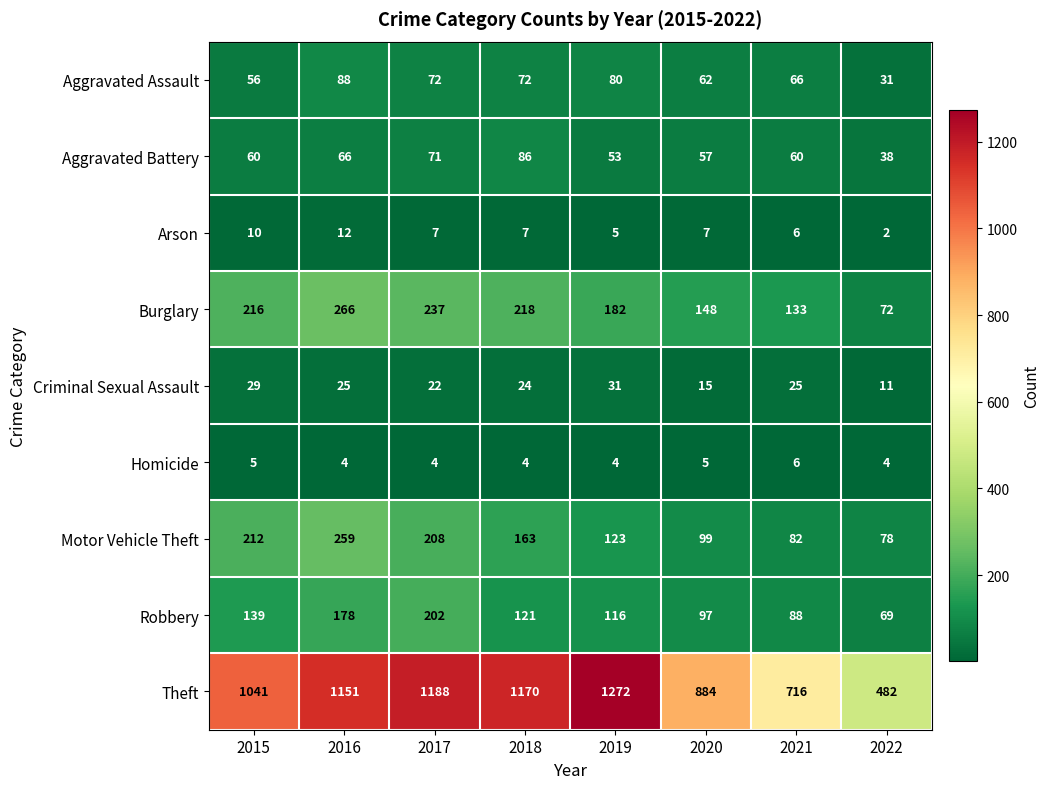

Which label corresponds to the largest value in the chart?

2019